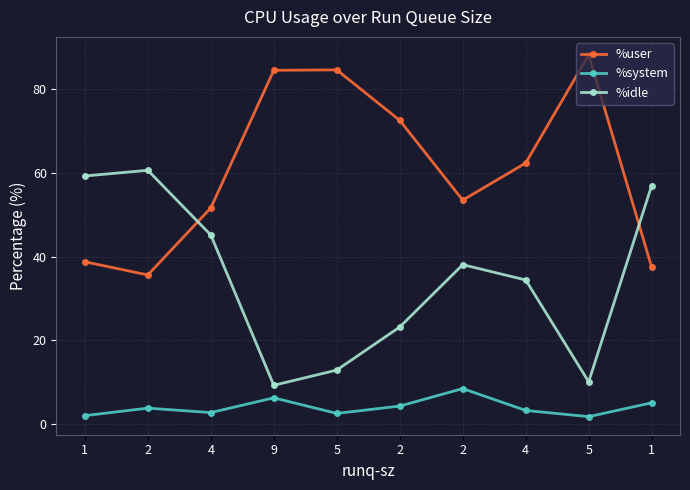

List the series in order of their peak value, lowest first.

%system, %idle, %user